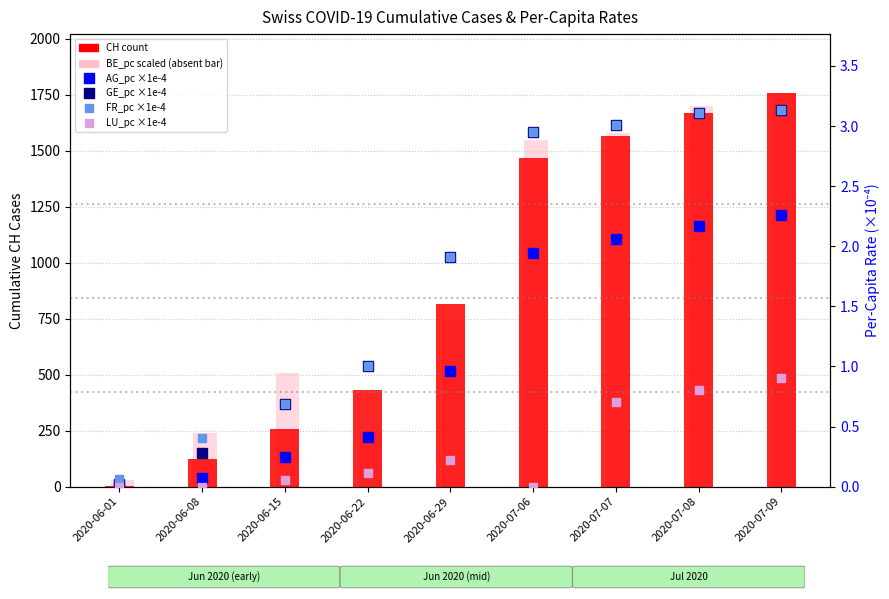

Is the value of CH count at 2020-06-01 greater than the value of LU_pc (×1e-4) at 2020-06-08?

Yes